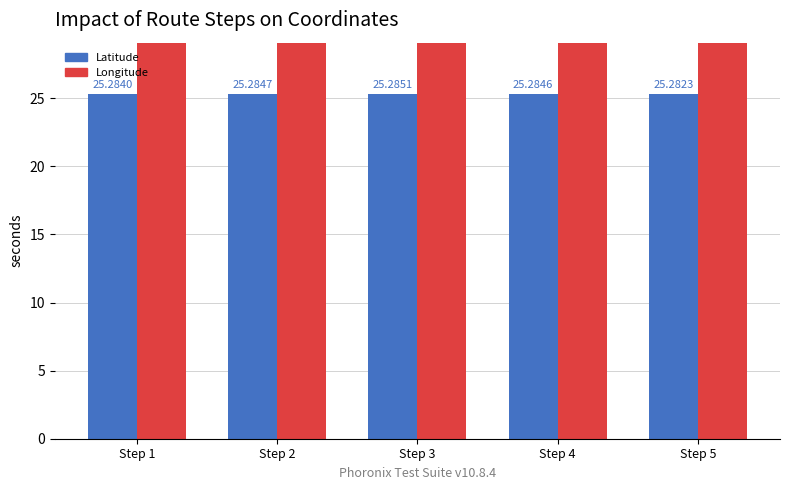

Rank the series by their maximum value, from highest to lowest.

Longitude, Latitude